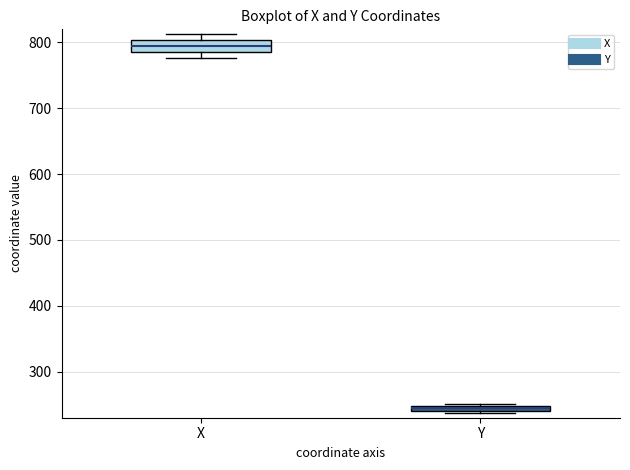

Where is the upper edge of the box for X on the y-axis? The values are not printed on the chart, so give them approximately, as read against the axis.

800